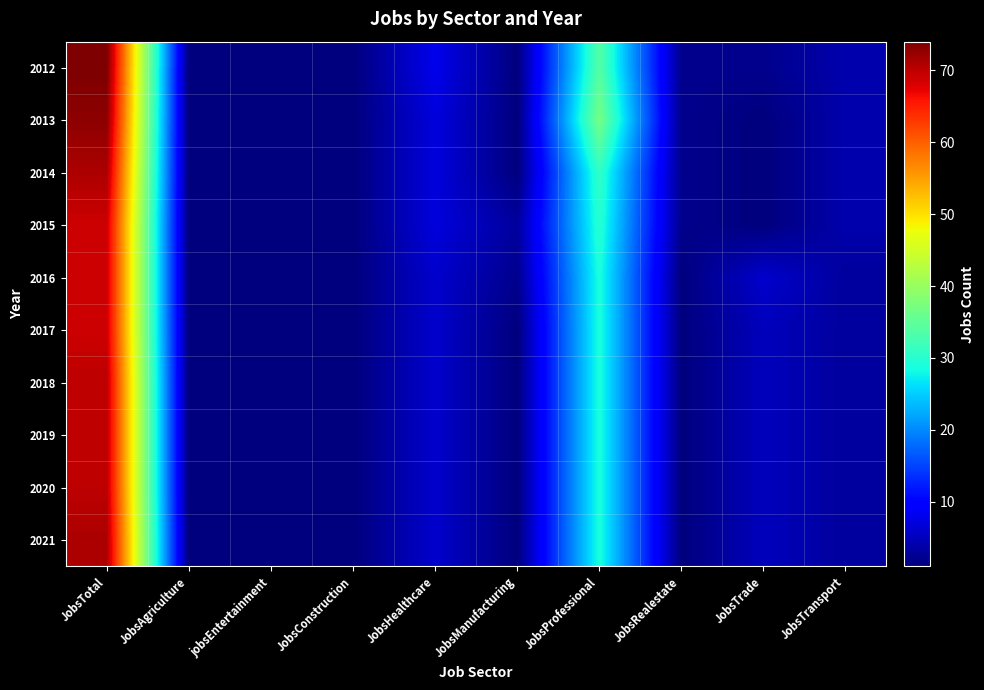

Which series has the largest range (max minus min)?

2012